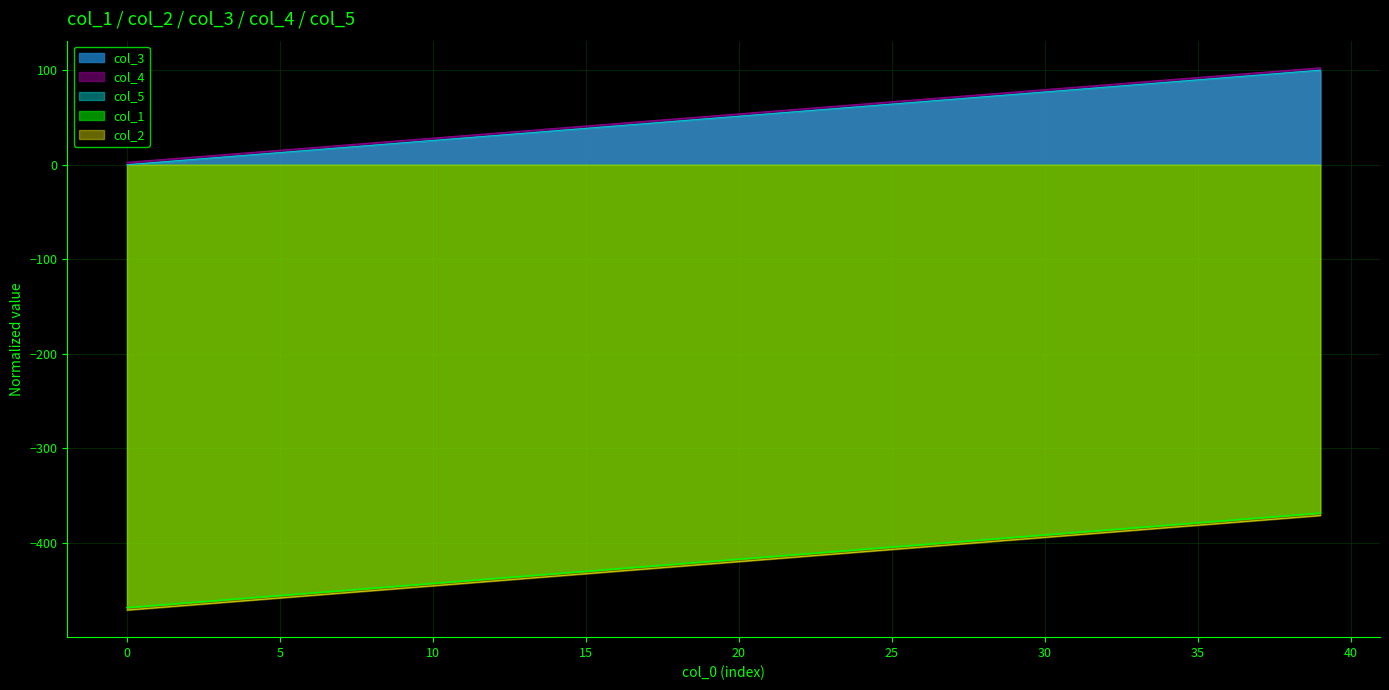

The value of col_2 at 21 is -417.1. True or false?

True